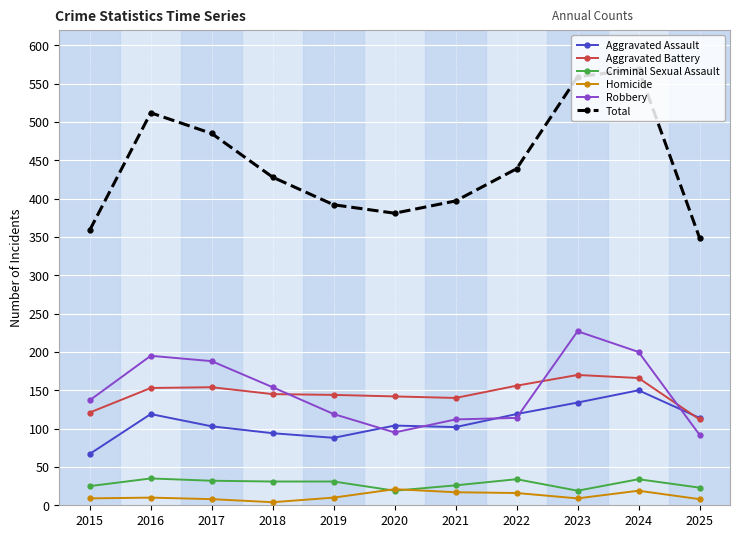

True or false: Total has a value of 439 at 2022.

True